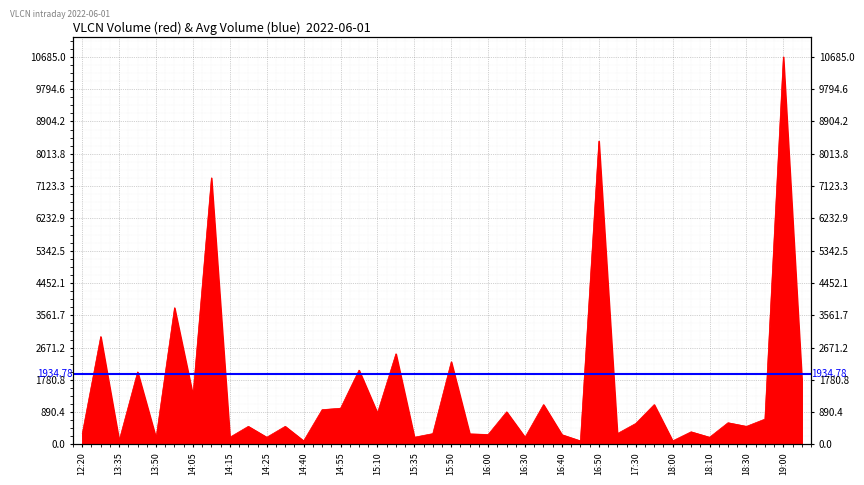

Where is the first local maximum?

2022-06-01 13:30:00